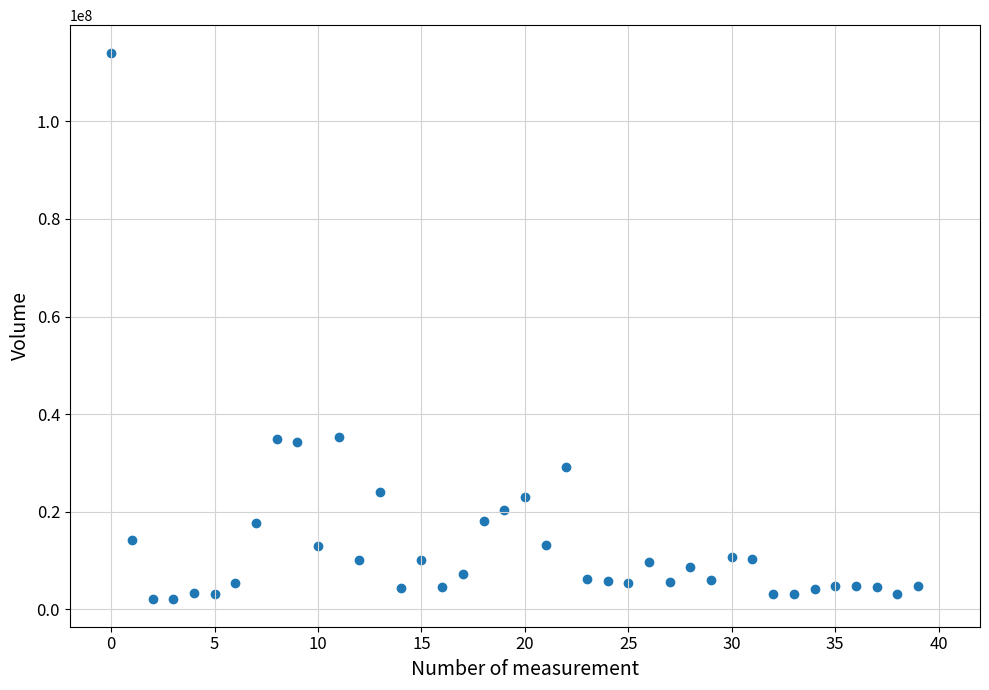

What is the range of Y values (max minus min)?

112112525